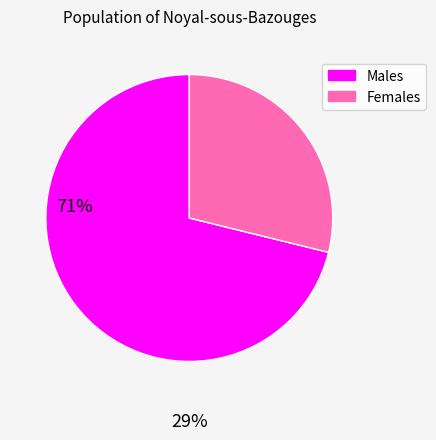

The Males slice represents 71% of the pie. True or false?

True